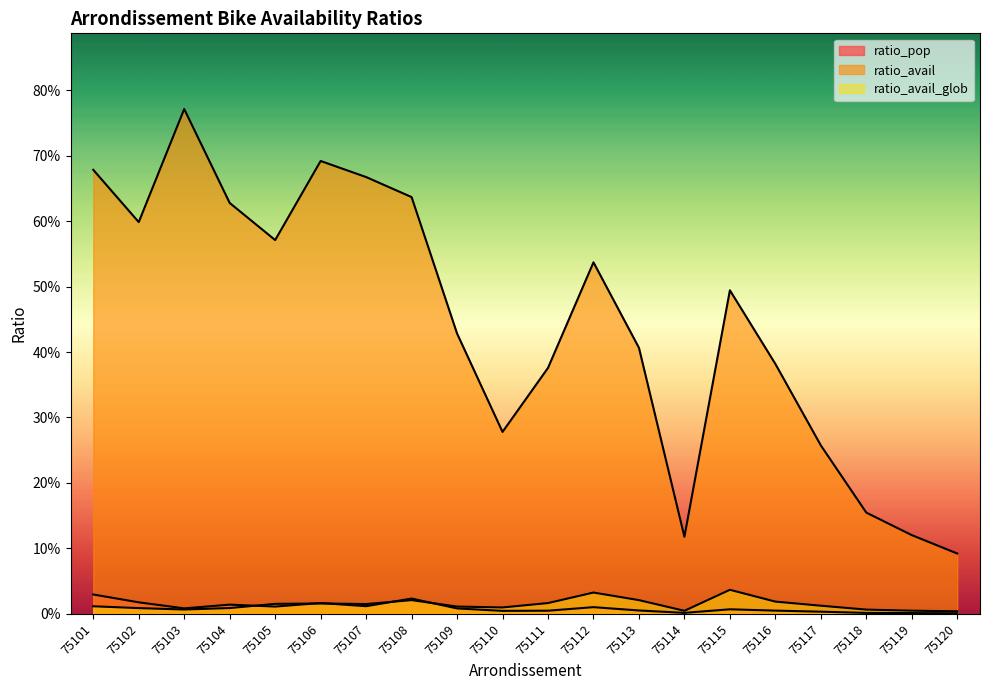

Count the number of categories in the chart.

20